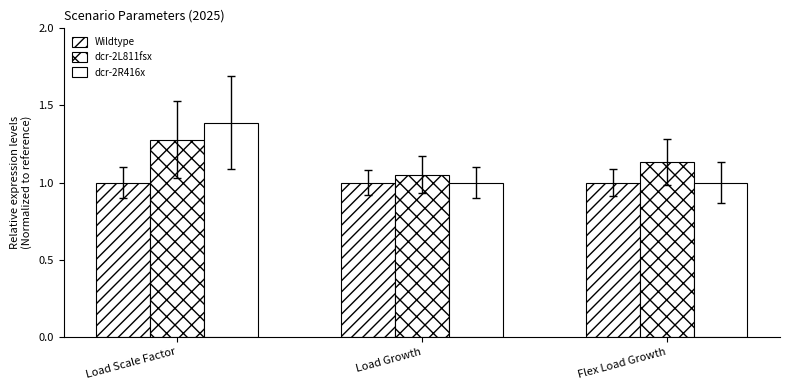

The dcr-2R416x series shows 1.0 at Load Scale Factor. True or false?

False